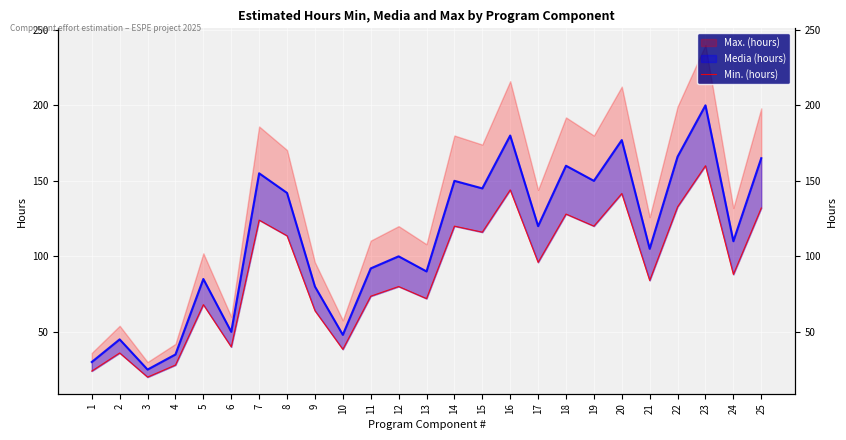

Where does the data first go above 88?

7